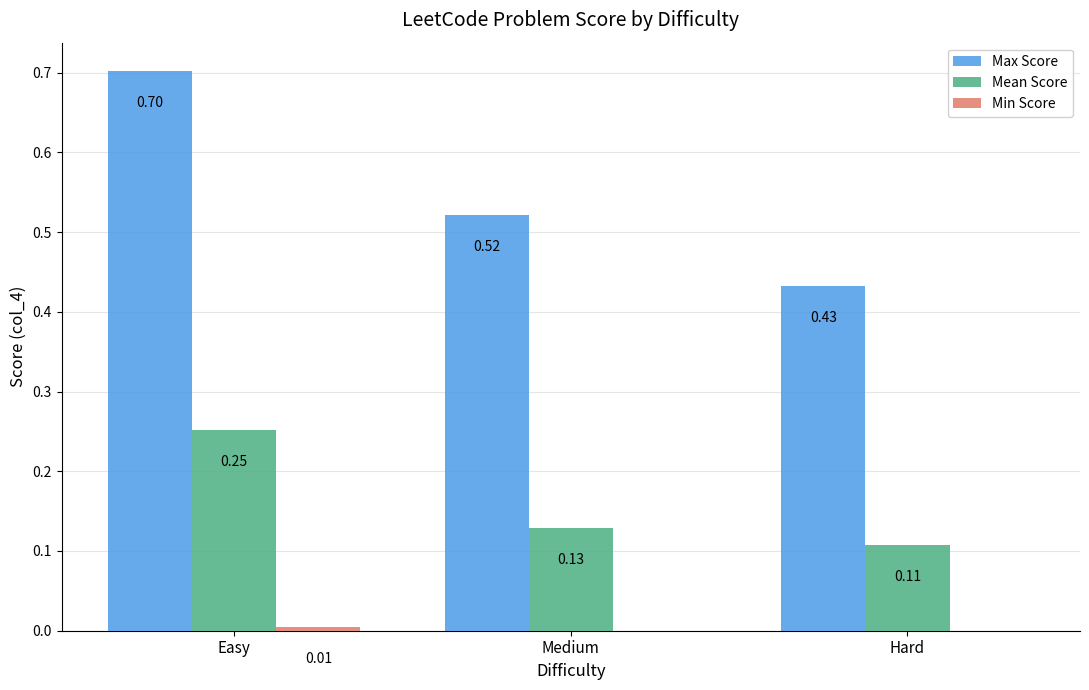

Where is Max Score nearest to the value 0?

Hard